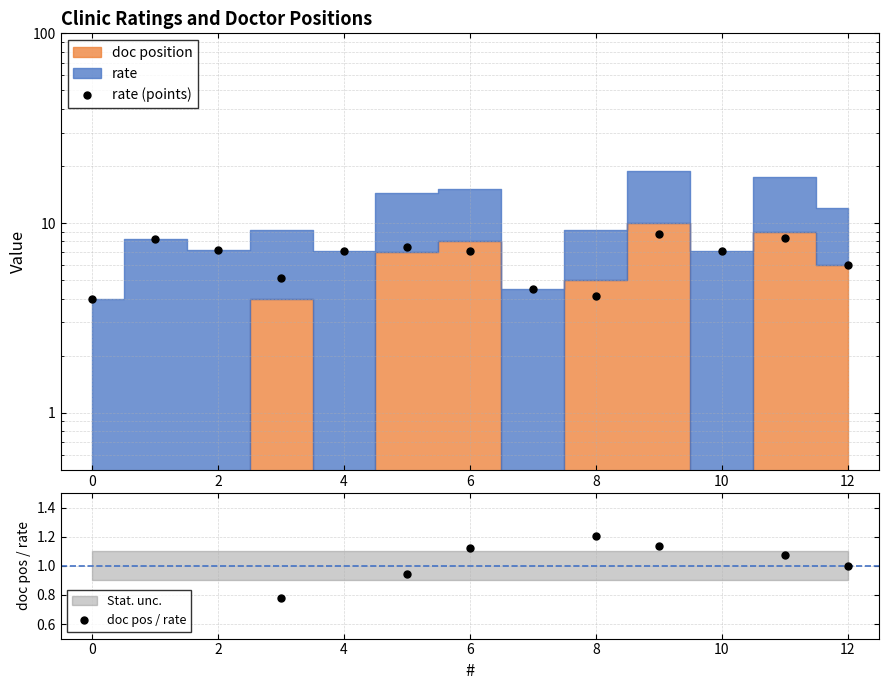

The rate (points) series shows 2.1 at 0. True or false?

False